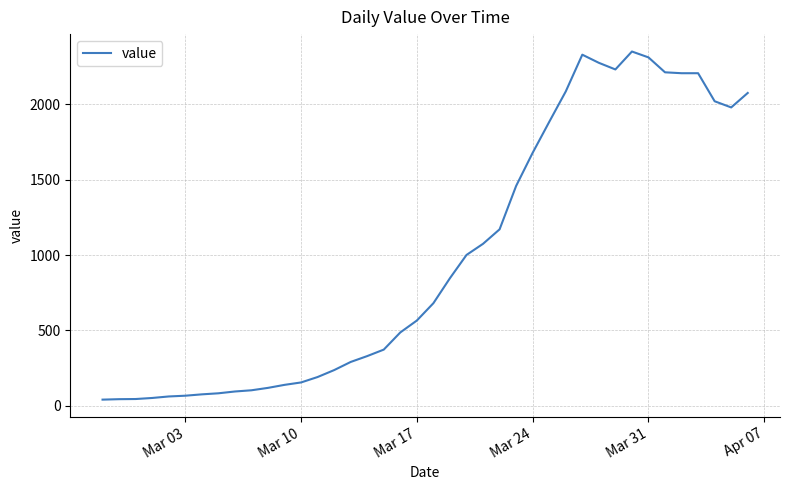

What is the maximum value shown in the chart?

2351